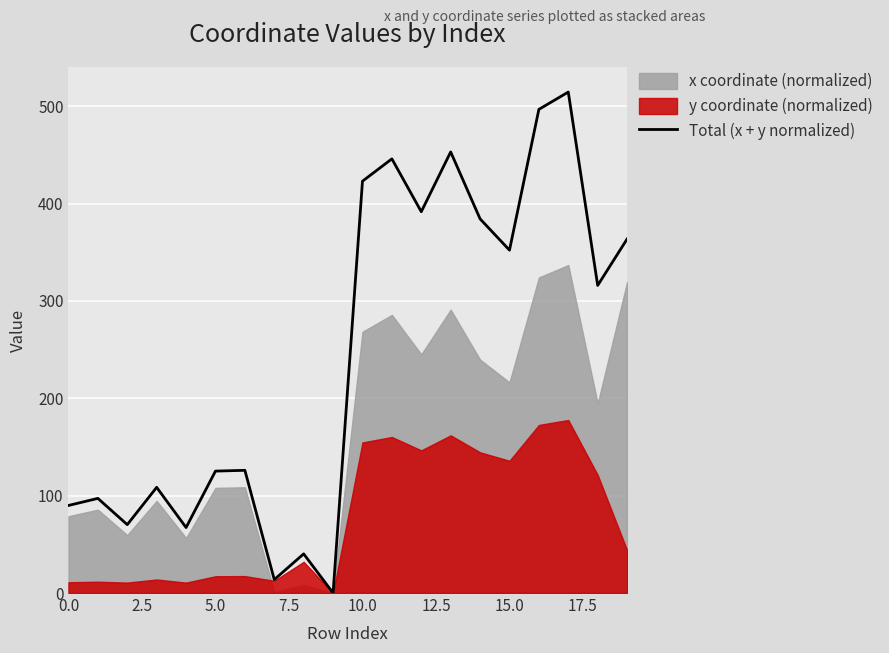

The value of Total (x + y normalized) at 15.0 is 352.1. True or false?

True